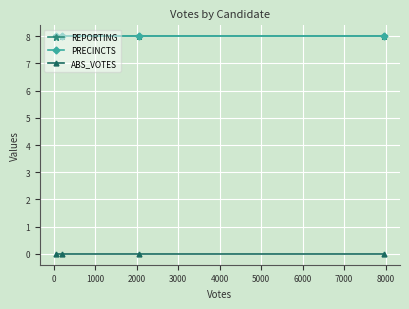

Does the chart have visible grid lines?

Yes